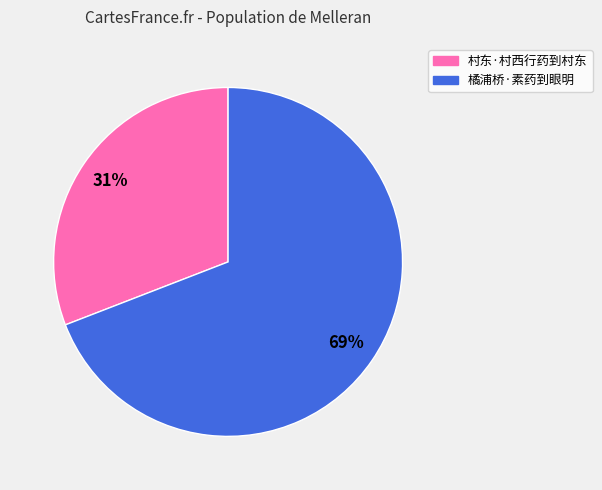

To the nearest percent, what percentage of the pie is 村东·村西行药到村东?

31%